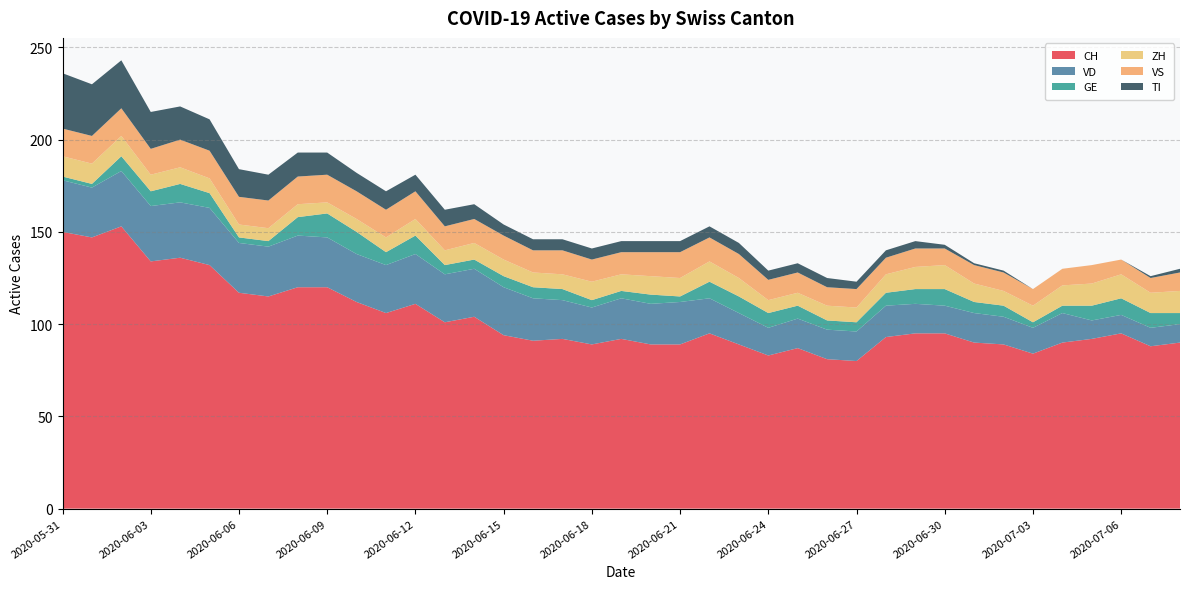

Reading right to left, what are all the values shown in this chart?

CH: 2020-07-08=90	2020-07-07=88	2020-07-06=95	2020-07-05=92	2020-07-04=90	2020-07-03=84	2020-07-02=89	2020-07-01=90	2020-06-30=95	2020-06-29=95	2020-06-28=93	2020-06-27=80	2020-06-26=81	2020-06-25=87	2020-06-24=83	2020-06-23=89	2020-06-22=95	2020-06-21=89	2020-06-20=89	2020-06-19=92	2020-06-18=89	2020-06-17=92	2020-06-16=91	2020-06-15=94	2020-06-14=104	2020-06-13=101	2020-06-12=111	2020-06-11=106	2020-06-10=112	2020-06-09=120	2020-06-08=120	2020-06-07=115	2020-06-06=117	2020-06-05=132	2020-06-04=136	2020-06-03=134	2020-06-02=153	2020-06-01=147	2020-05-31=150
VD: 2020-07-08=10	2020-07-07=10	2020-07-06=10	2020-07-05=10	2020-07-04=16	2020-07-03=14	2020-07-02=15	2020-07-01=16	2020-06-30=15	2020-06-29=16	2020-06-28=17	2020-06-27=16	2020-06-26=16	2020-06-25=16	2020-06-24=15	2020-06-23=17	2020-06-22=19	2020-06-21=23	2020-06-20=22	2020-06-19=22	2020-06-18=20	2020-06-17=21	2020-06-16=23	2020-06-15=26	2020-06-14=26	2020-06-13=26	2020-06-12=27	2020-06-11=26	2020-06-10=26	2020-06-09=27	2020-06-08=28	2020-06-07=27	2020-06-06=27	2020-06-05=31	2020-06-04=30	2020-06-03=30	2020-06-02=30	2020-06-01=27	2020-05-31=28
GE: 2020-07-08=6	2020-07-07=8	2020-07-06=9	2020-07-05=8	2020-07-04=4	2020-07-03=3	2020-07-02=6	2020-07-01=6	2020-06-30=9	2020-06-29=8	2020-06-28=7	2020-06-27=5	2020-06-26=5	2020-06-25=7	2020-06-24=8	2020-06-23=9	2020-06-22=9	2020-06-21=3	2020-06-20=5	2020-06-19=4	2020-06-18=4	2020-06-17=6	2020-06-16=6	2020-06-15=6	2020-06-14=5	2020-06-13=5	2020-06-12=10	2020-06-11=7	2020-06-10=12	2020-06-09=13	2020-06-08=10	2020-06-07=3	2020-06-06=3	2020-06-05=8	2020-06-04=10	2020-06-03=8	2020-06-02=8	2020-06-01=2	2020-05-31=2
ZH: 2020-07-08=12	2020-07-07=11	2020-07-06=13	2020-07-05=12	2020-07-04=11	2020-07-03=9	2020-07-02=8	2020-07-01=10	2020-06-30=13	2020-06-29=12	2020-06-28=10	2020-06-27=8	2020-06-26=8	2020-06-25=7	2020-06-24=7	2020-06-23=10	2020-06-22=11	2020-06-21=10	2020-06-20=10	2020-06-19=9	2020-06-18=10	2020-06-17=8	2020-06-16=8	2020-06-15=9	2020-06-14=9	2020-06-13=8	2020-06-12=9	2020-06-11=8	2020-06-10=7	2020-06-09=6	2020-06-08=7	2020-06-07=7	2020-06-06=7	2020-06-05=8	2020-06-04=9	2020-06-03=9	2020-06-02=11	2020-06-01=11	2020-05-31=11
VS: 2020-07-08=10	2020-07-07=8	2020-07-06=8	2020-07-05=10	2020-07-04=9	2020-07-03=9	2020-07-02=10	2020-07-01=10	2020-06-30=9	2020-06-29=10	2020-06-28=9	2020-06-27=10	2020-06-26=10	2020-06-25=11	2020-06-24=11	2020-06-23=13	2020-06-22=13	2020-06-21=14	2020-06-20=13	2020-06-19=12	2020-06-18=12	2020-06-17=13	2020-06-16=12	2020-06-15=13	2020-06-14=13	2020-06-13=13	2020-06-12=15	2020-06-11=15	2020-06-10=15	2020-06-09=15	2020-06-08=15	2020-06-07=15	2020-06-06=15	2020-06-05=15	2020-06-04=15	2020-06-03=14	2020-06-02=15	2020-06-01=15	2020-05-31=15
TI: 2020-07-08=2	2020-07-07=1	2020-07-06=0	2020-07-05=0	2020-07-04=0	2020-07-03=0	2020-07-02=1	2020-07-01=1	2020-06-30=2	2020-06-29=4	2020-06-28=4	2020-06-27=4	2020-06-26=5	2020-06-25=5	2020-06-24=5	2020-06-23=6	2020-06-22=6	2020-06-21=6	2020-06-20=6	2020-06-19=6	2020-06-18=6	2020-06-17=6	2020-06-16=6	2020-06-15=6	2020-06-14=8	2020-06-13=9	2020-06-12=9	2020-06-11=10	2020-06-10=10	2020-06-09=12	2020-06-08=13	2020-06-07=14	2020-06-06=15	2020-06-05=17	2020-06-04=18	2020-06-03=20	2020-06-02=26	2020-06-01=28	2020-05-31=30